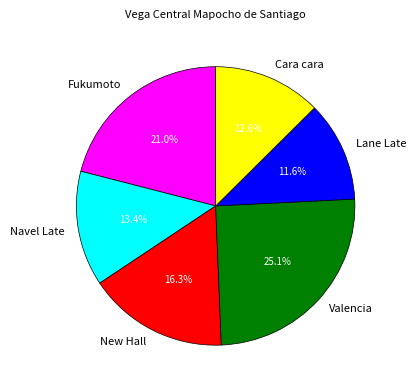

How many segments does this pie chart have?

6